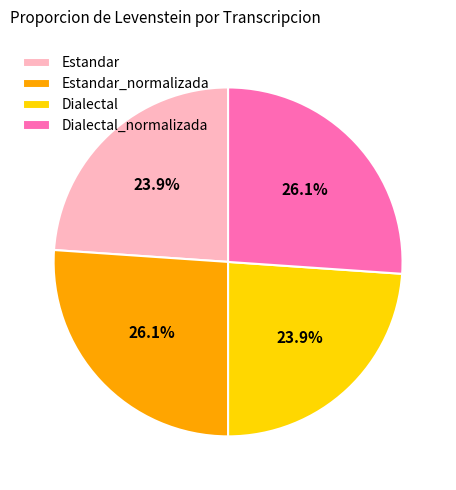

Between Dialectal_normalizada and Dialectal, which is larger?

Dialectal_normalizada